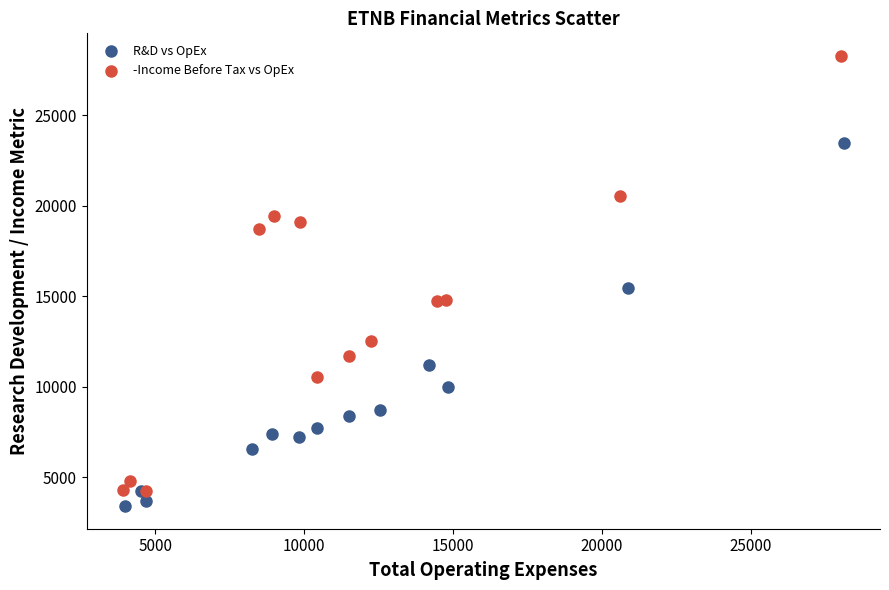

What are all the series names shown in the legend?

R&D vs OpEx, -Income Before Tax vs OpEx